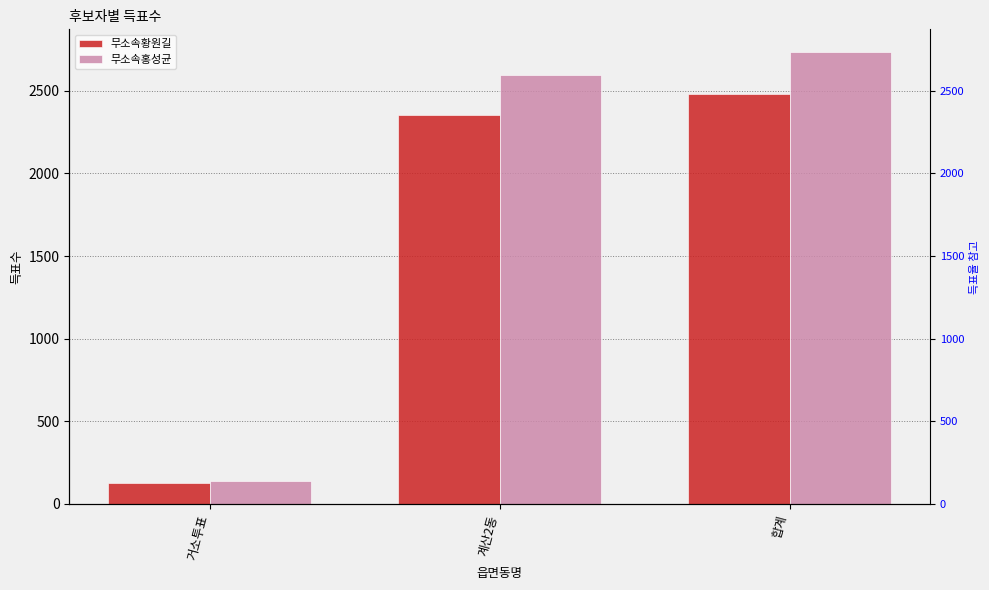

Reading left to right, extract all data points from this chart.

무소속황원길: 128	2351	2482
무소속홍성균: 139	2593	2735